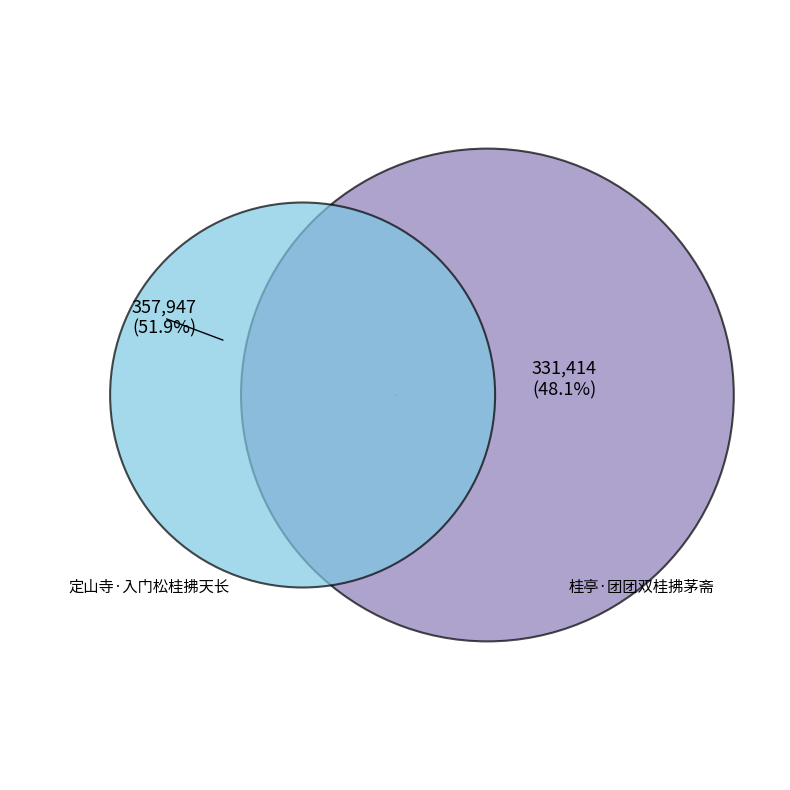

To the nearest percent, what portion does 桂亭·团团双桂拂茅斋 represent?

48%